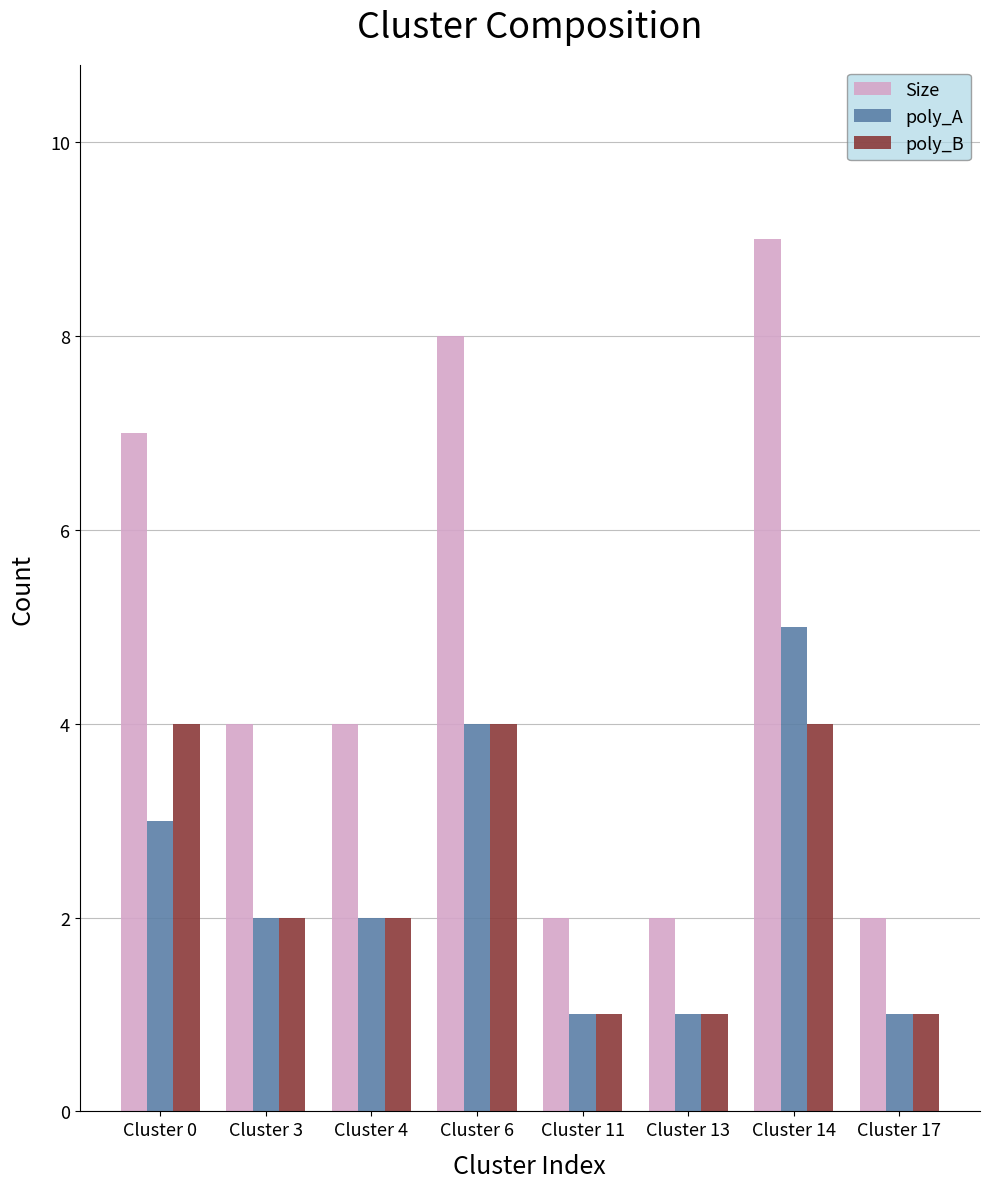

Which category has the highest value across all series?

Cluster 14